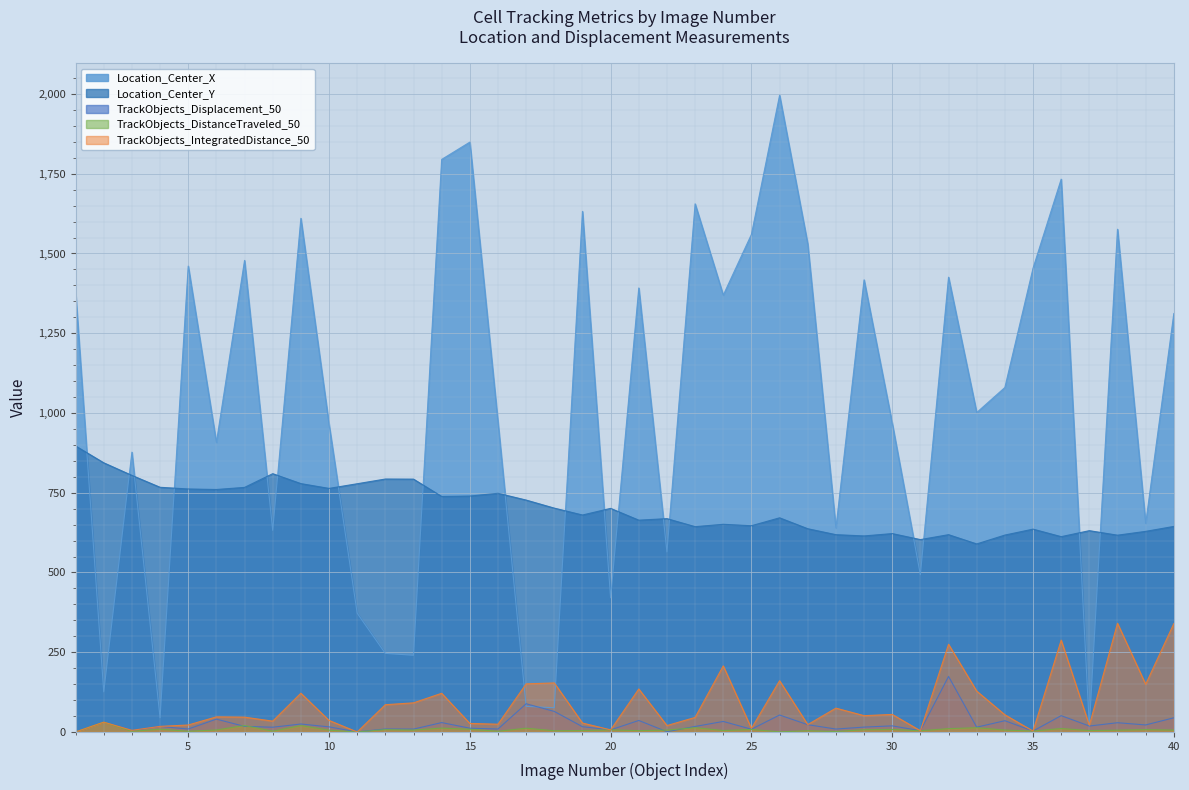

At which category is the sum across all series the highest?

26